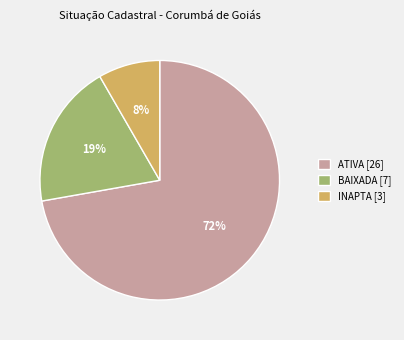

To the nearest percent, what is the difference between the INAPTA [3] and BAIXADA [7] slice percentages?

11%